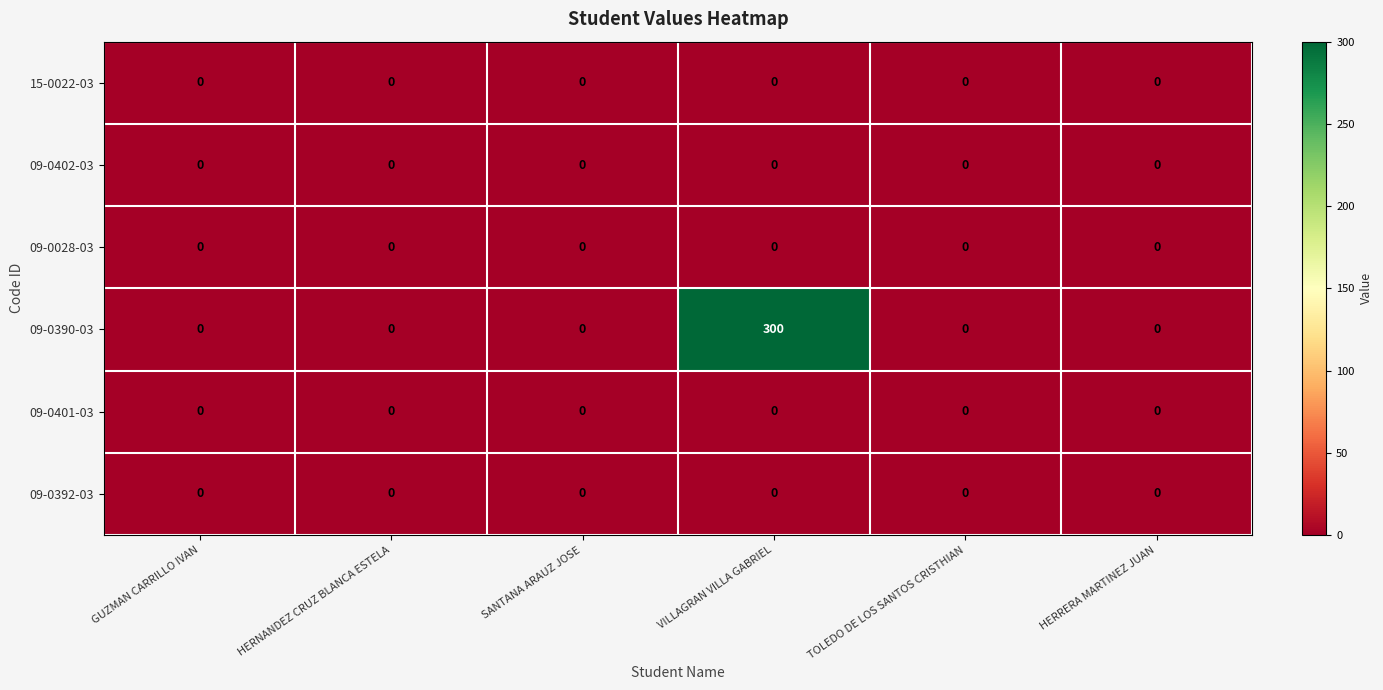

At which category does the chart reach its peak across all series?

VILLAGRAN VILLA GABRIEL